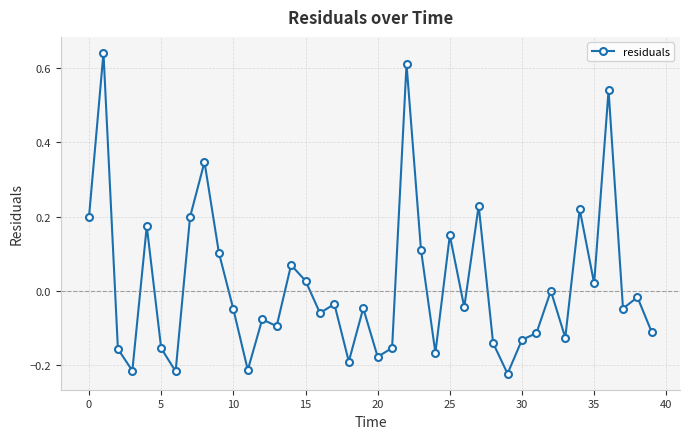

Count the number of data series in this chart.

1